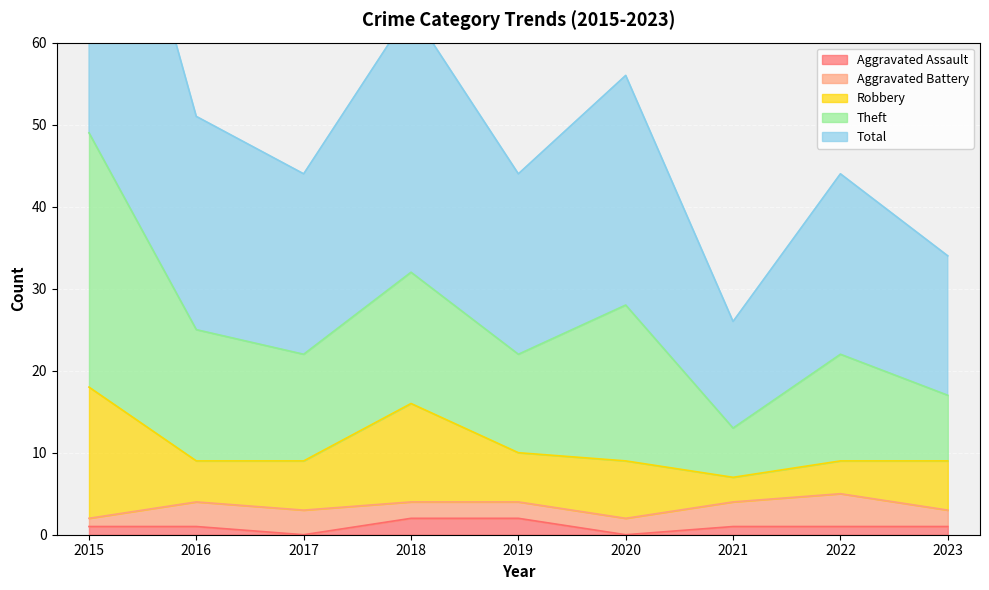

What is the value of the Aggravated Assault point at the 8th from the left?

1